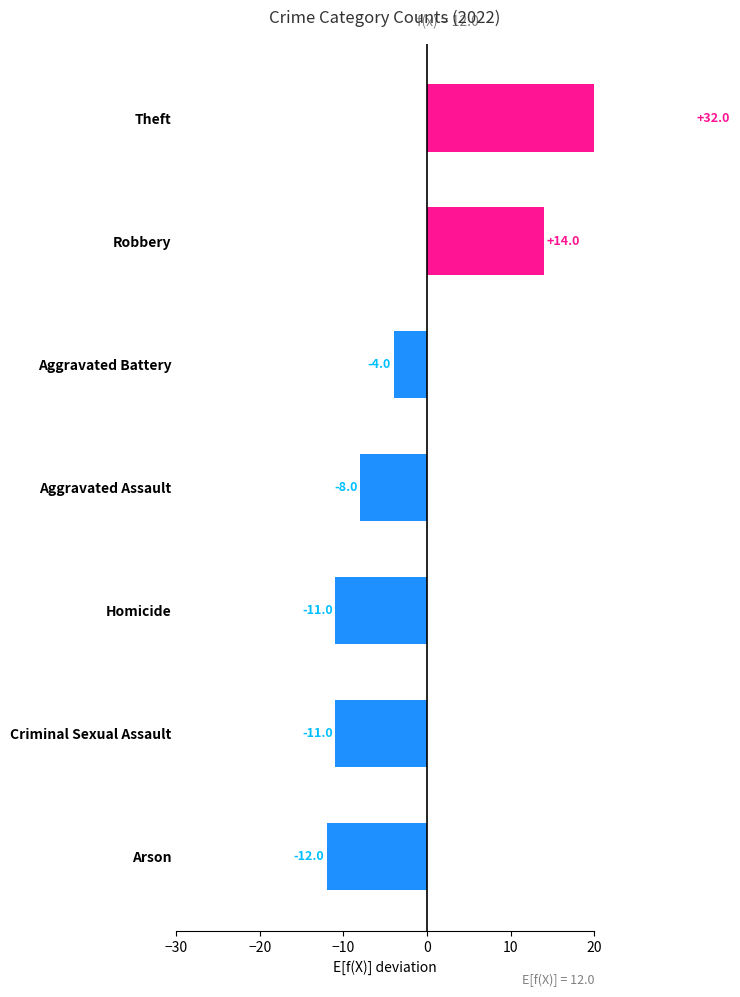

True or false: the data shows 32 at Theft.

True